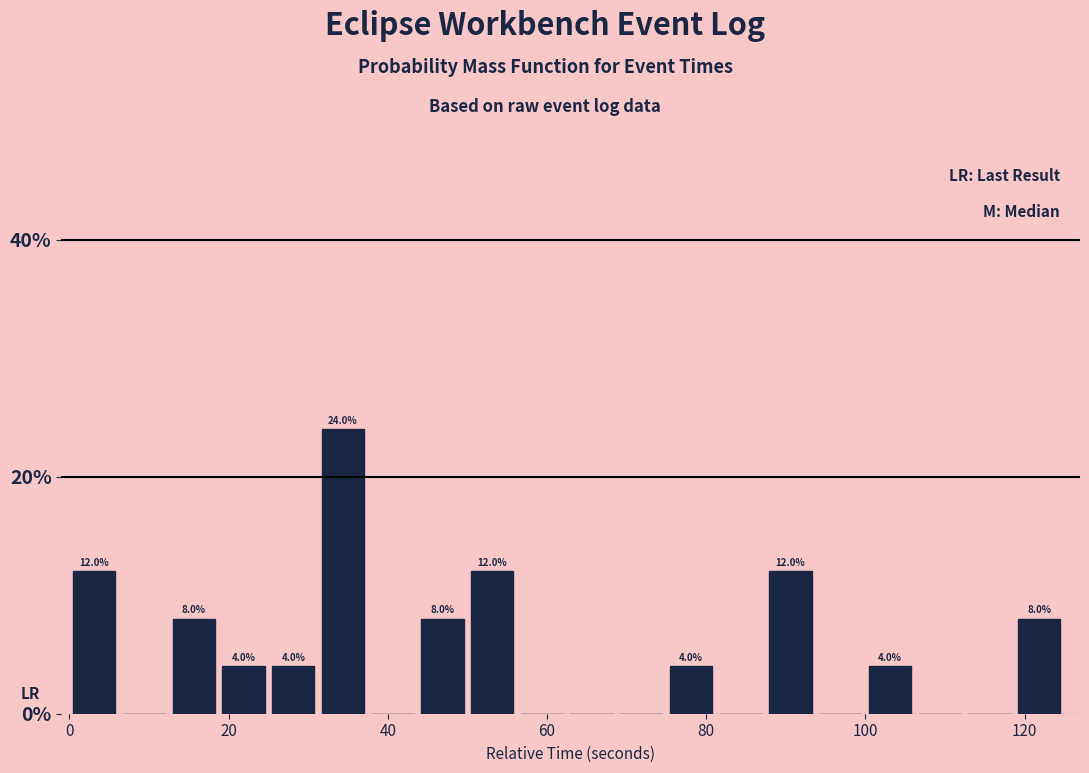

Read against the x-axis, roughly where is the centre of the tallest bar?

34